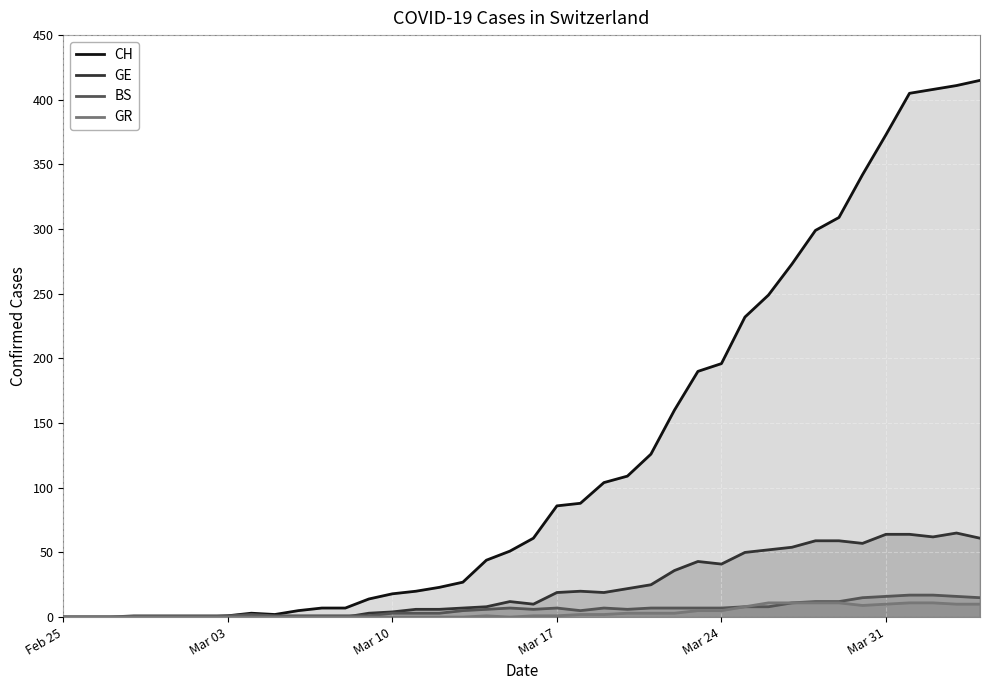

How many lines are shown in the chart?

4